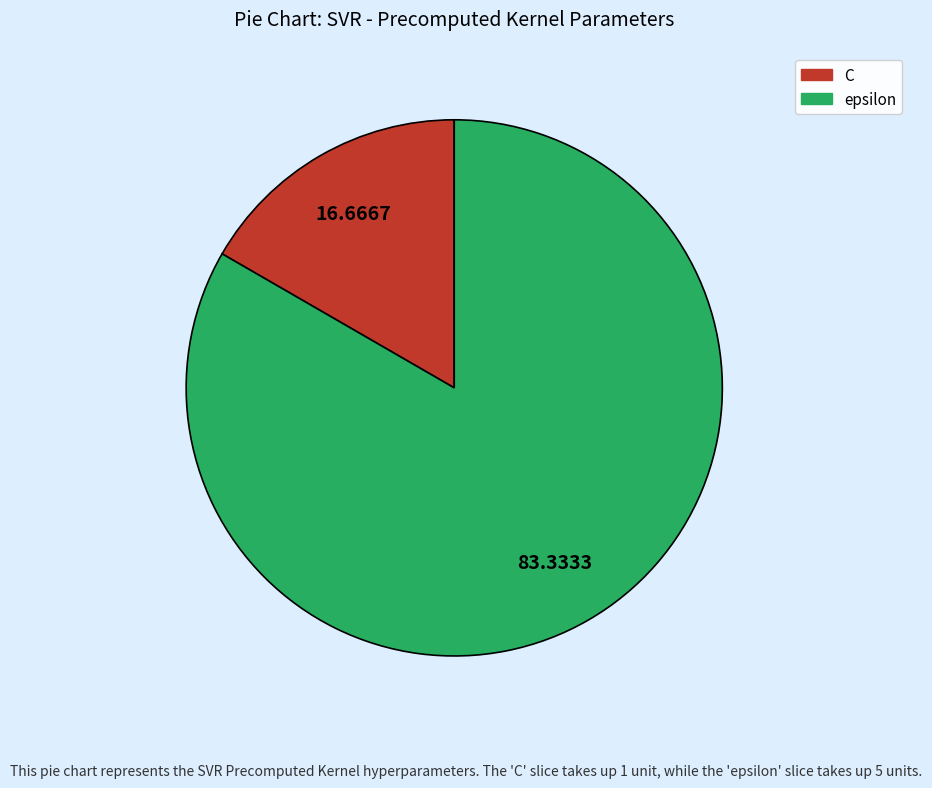

What is the largest slice in the pie chart?

epsilon